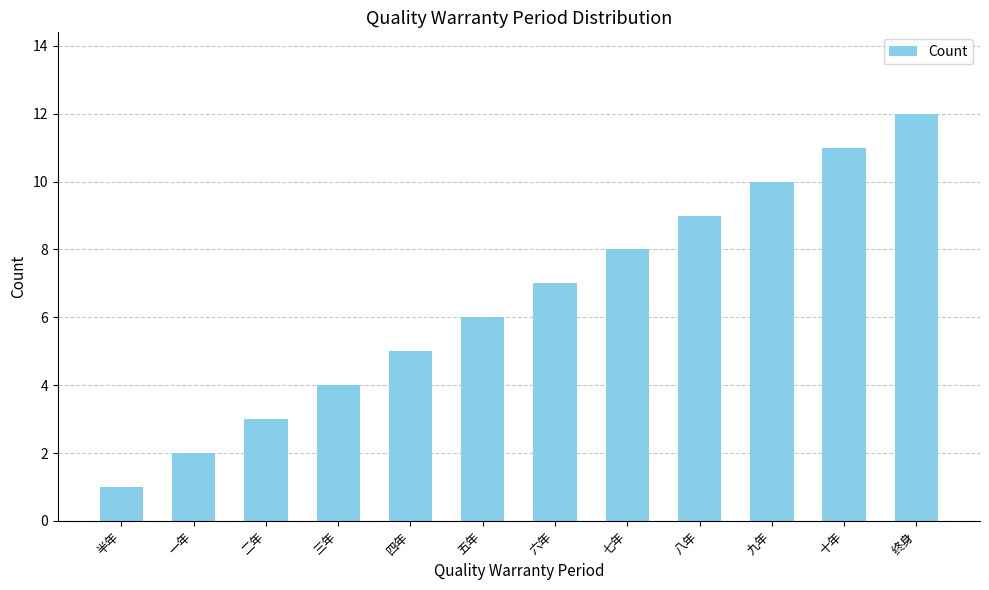

Between 七年 and 五年, which is larger?

七年